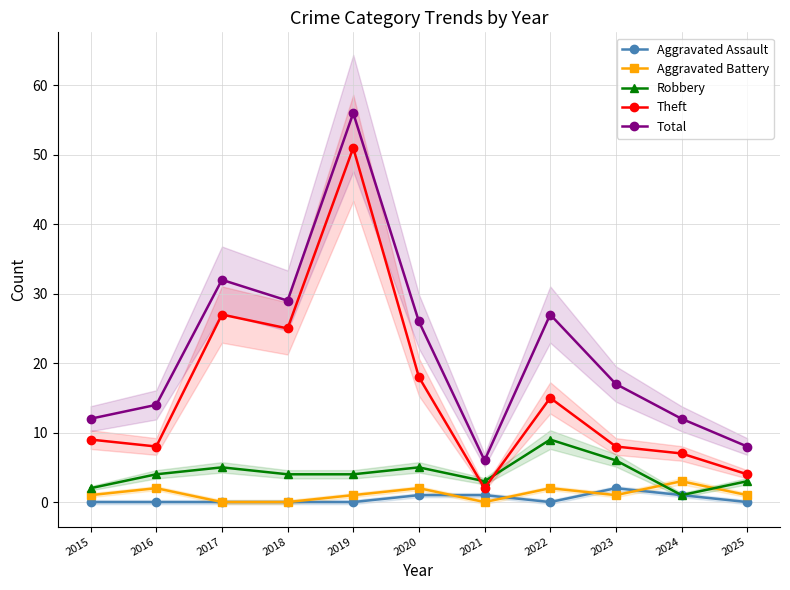

What is the maximum value for Aggravated Assault?

2